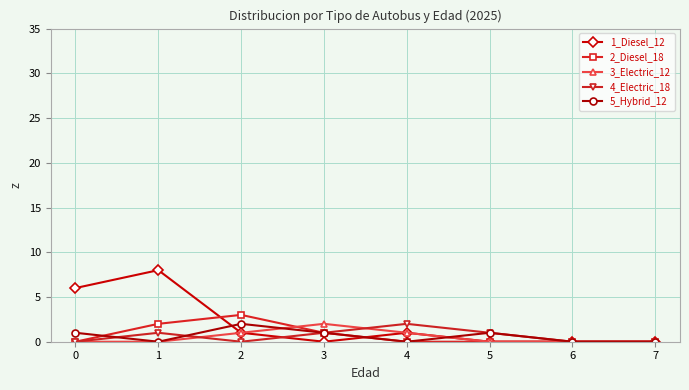

Is the value of 3_Electric_12 at 2 greater than the value of 2_Diesel_18 at 1?

No